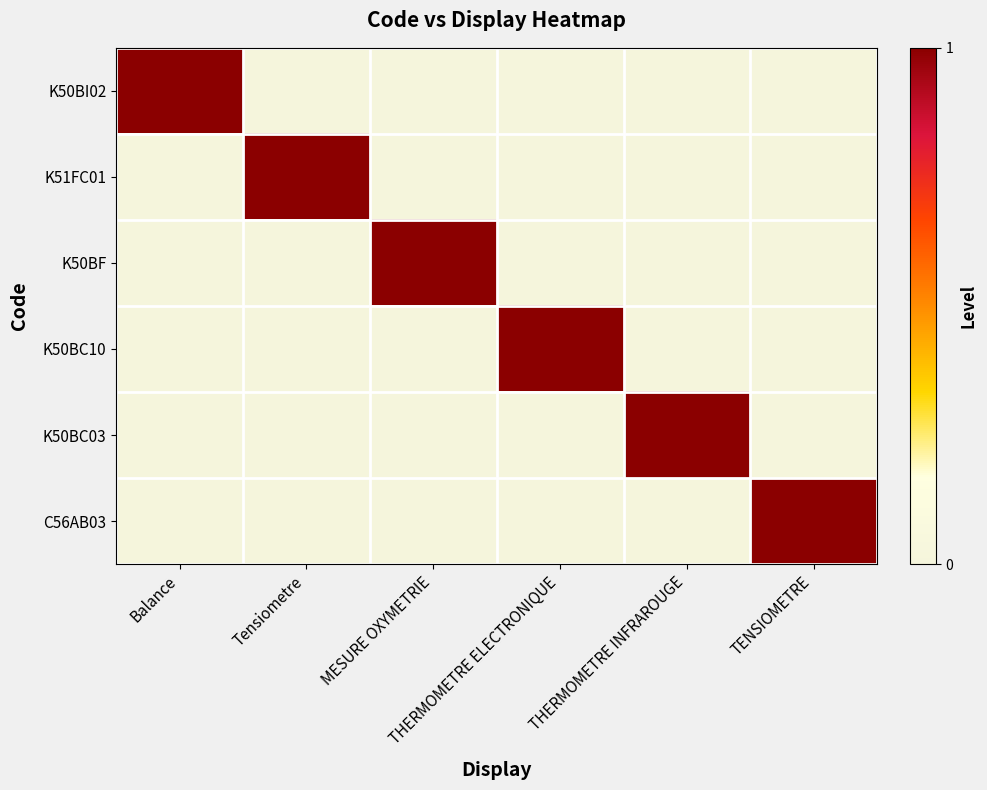

At THERMOMETRE INFRAROUGE, list the series in order from smallest to largest.

K50BI02, K51FC01, K50BF, K50BC10, C56AB03, K50BC03